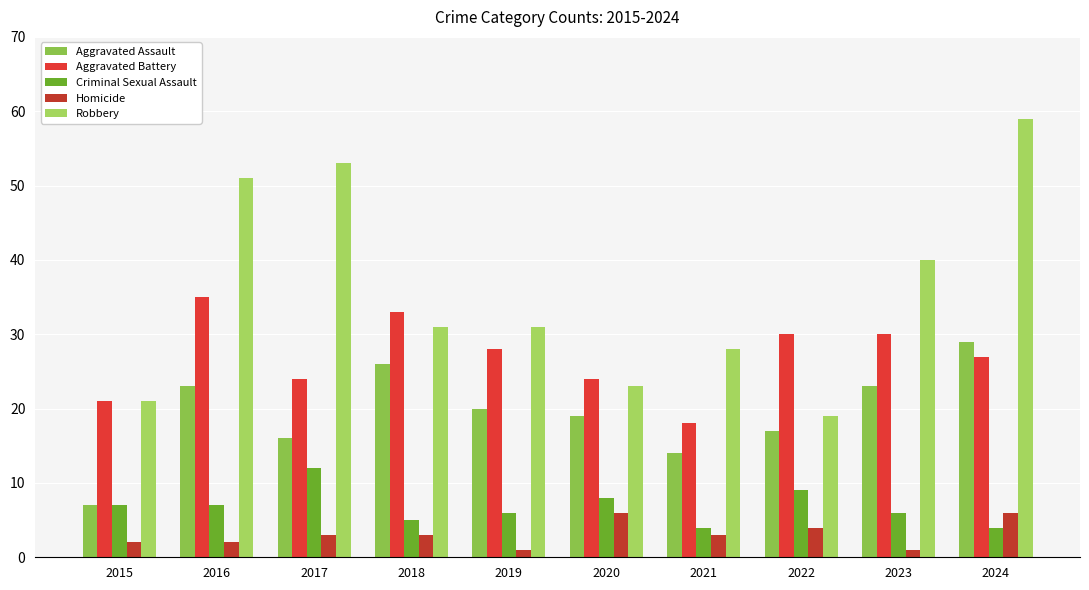

What is the difference between the second highest and second lowest values in the Aggravated Assault series?

12